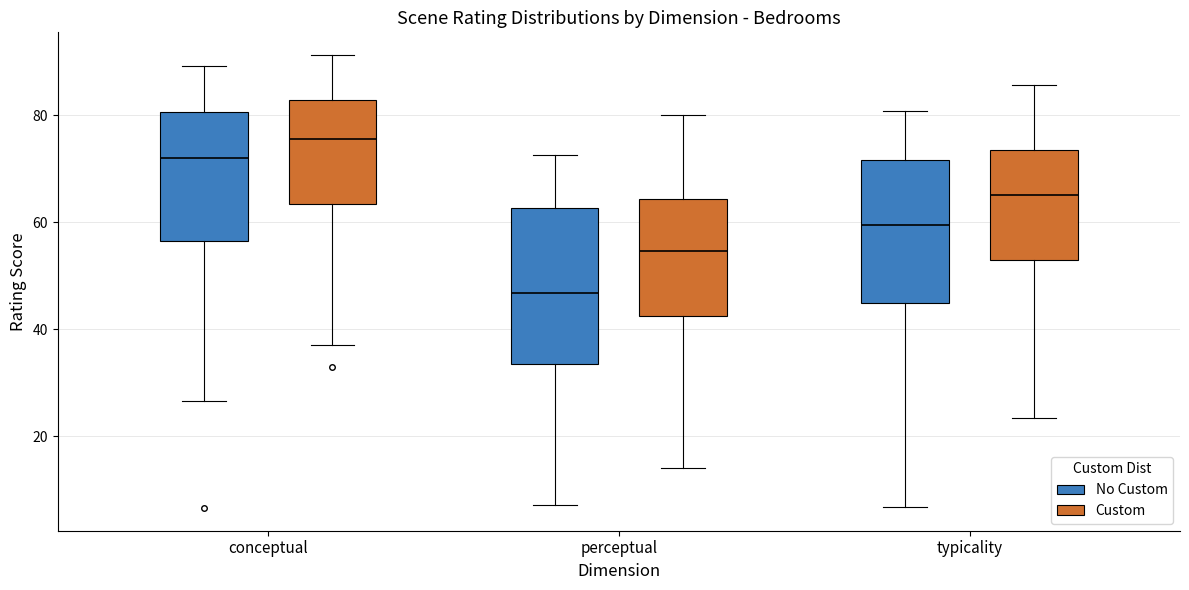

Where does the lower whisker of the box for conceptual (No Custom) end on the y-axis? The values are not printed on the chart, so give them approximately, as read against the axis.

26